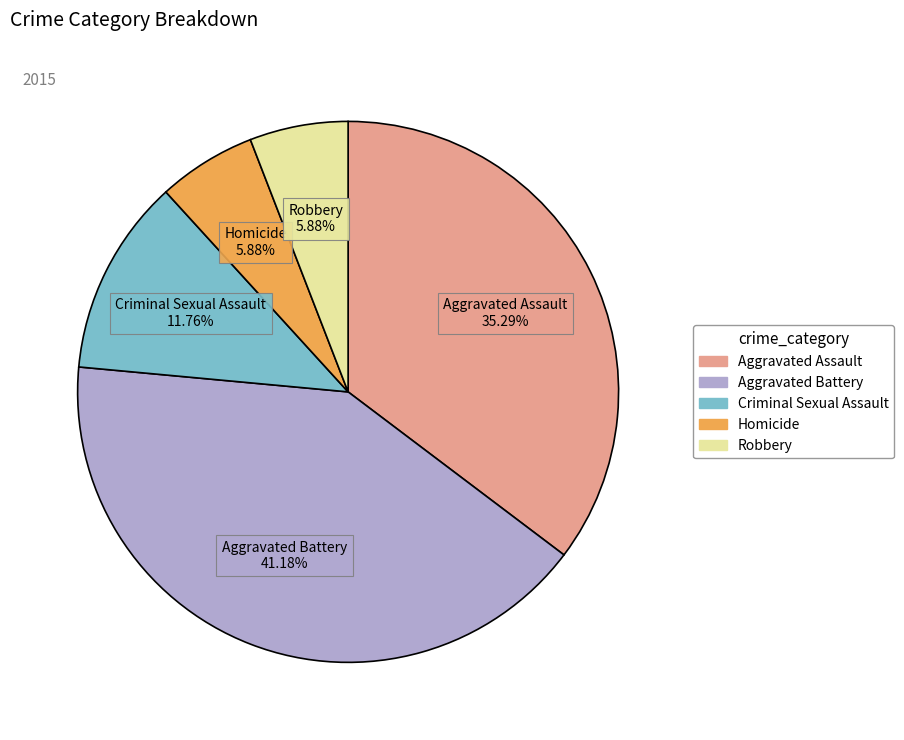

The Aggravated Battery slice represents 54% of the pie. True or false?

False